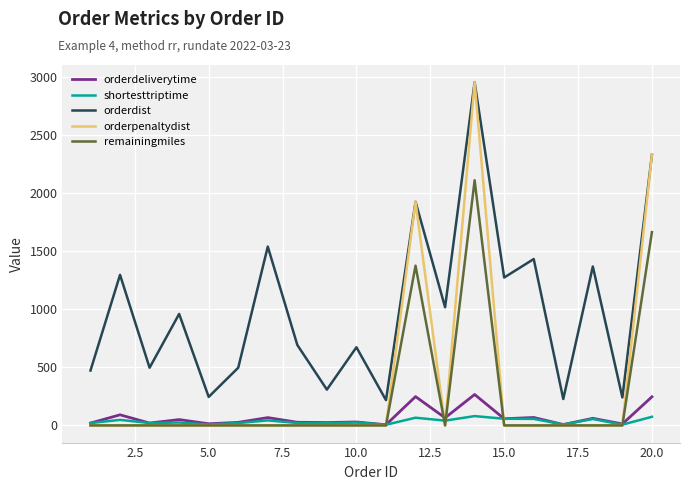

Which series has the widest spread of values?

orderpenaltydist